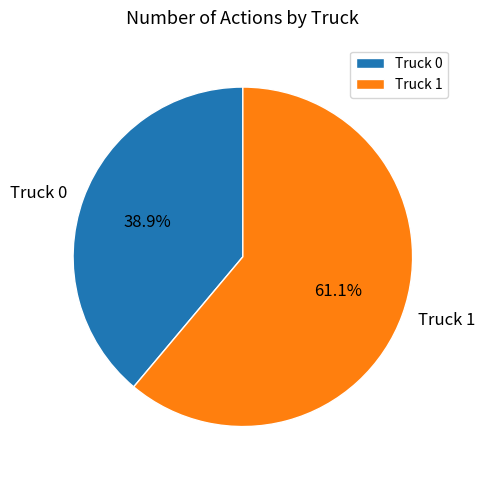

Does Truck 0 account for over 50% of the chart?

No